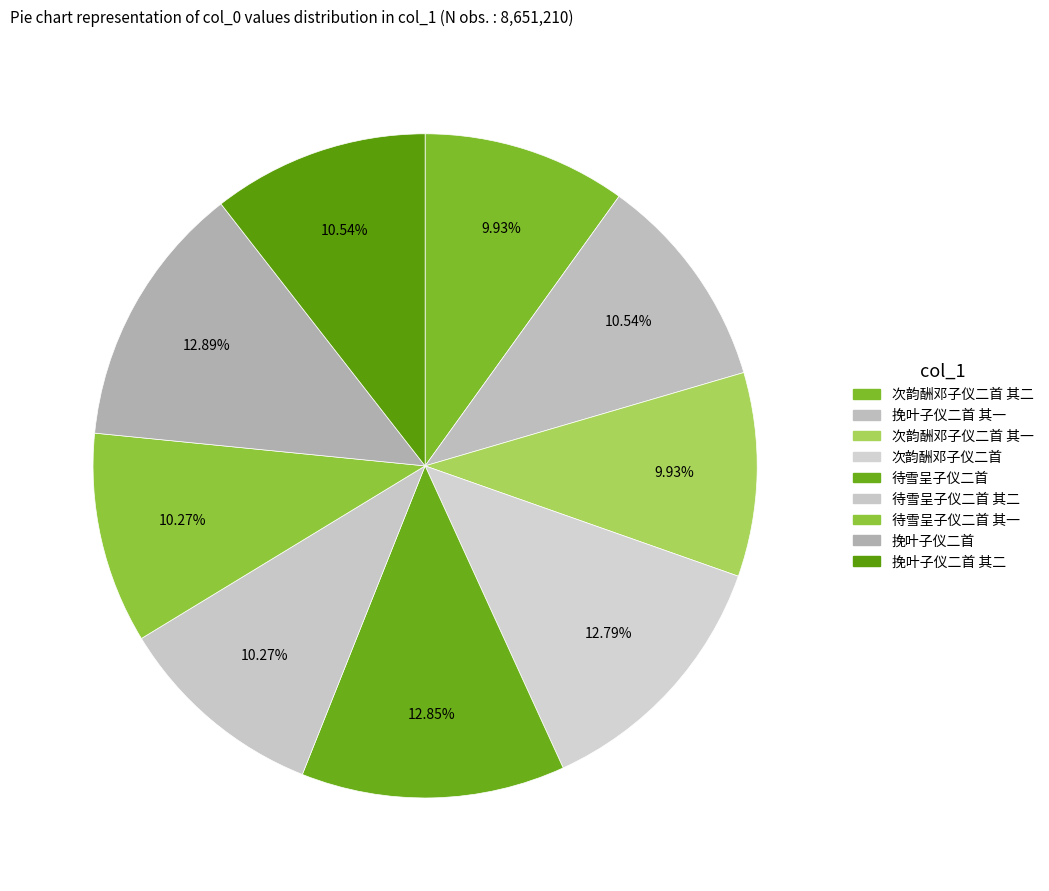

What is the change in value from 挽叶子仪二首 其一 to 次韵酬邓子仪二首?

+194504